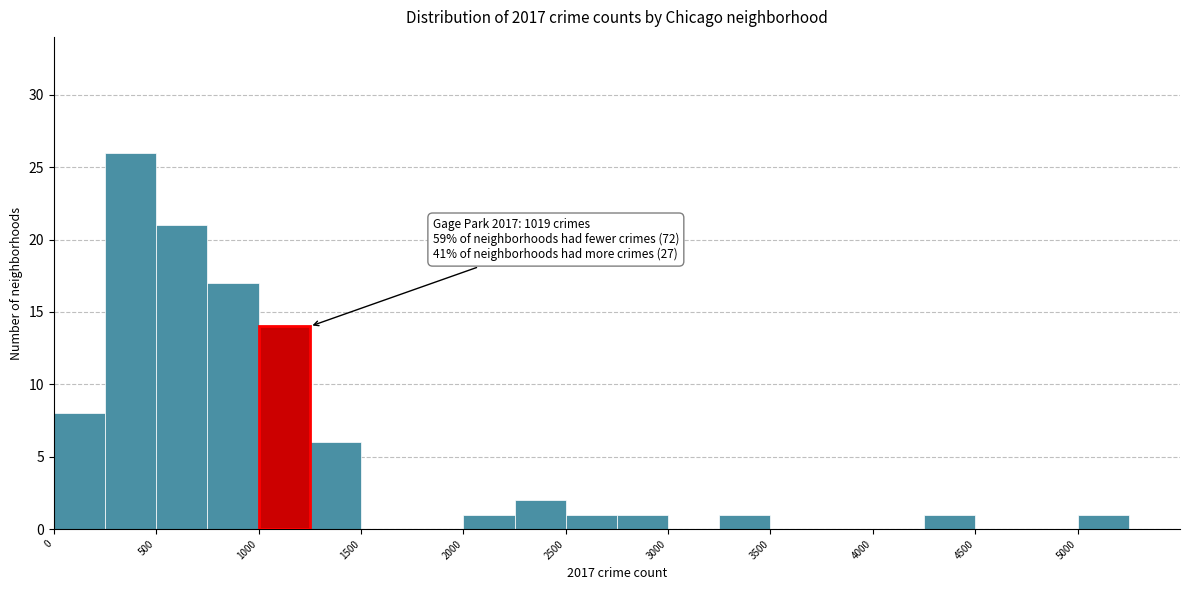

Over which range of the x-axis is the bar tallest?

250 to 500